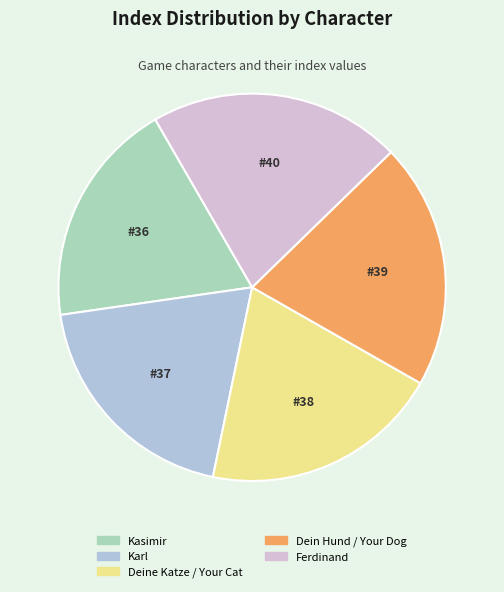

What is the ratio of the value at Karl to the value at Deine Katze / Your Cat?

1.0